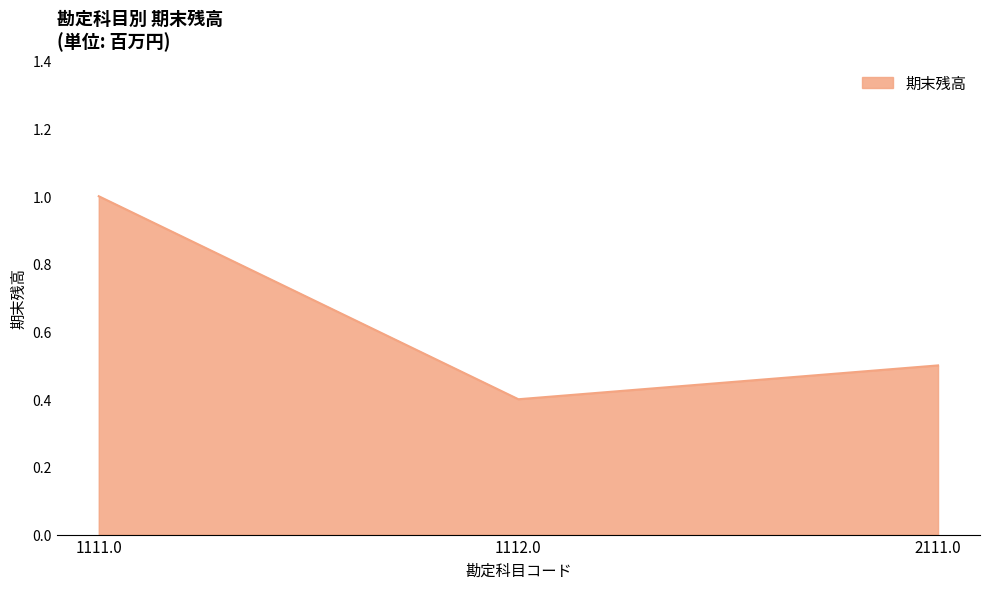

How many values are between 0 and 1?

3